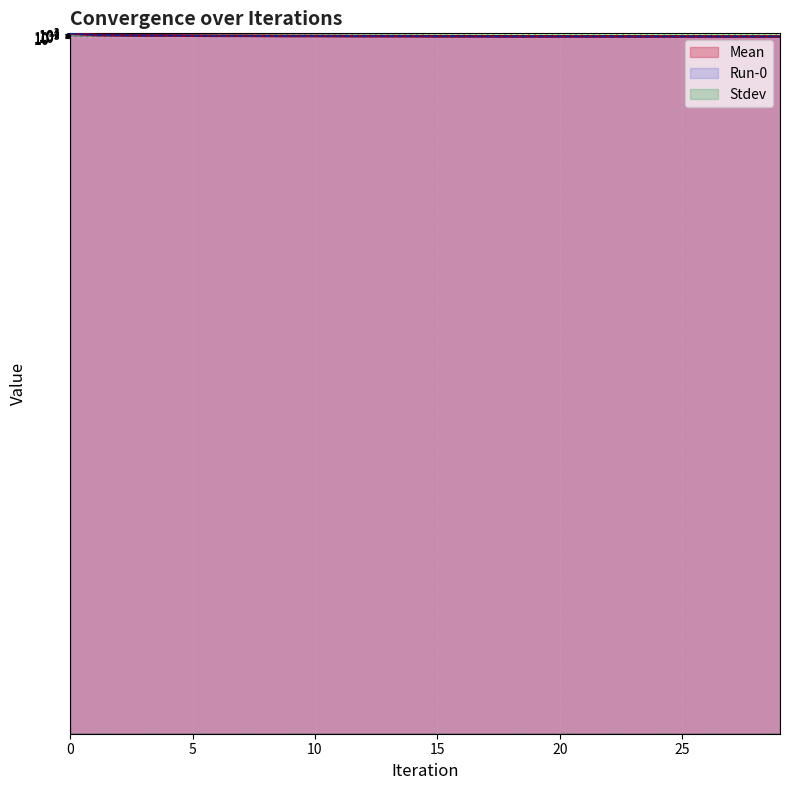

Which series has the largest range (max minus min)?

Mean